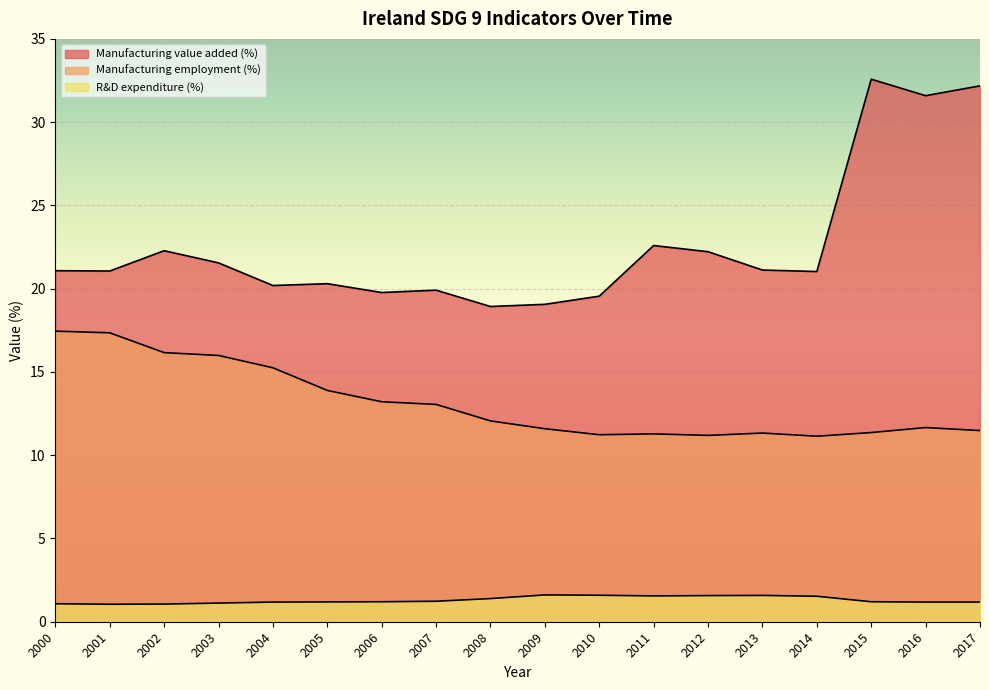

Rank the series by their maximum value, from lowest to highest.

R&D expenditure (%), Manufacturing employment (%), Manufacturing value added (%)